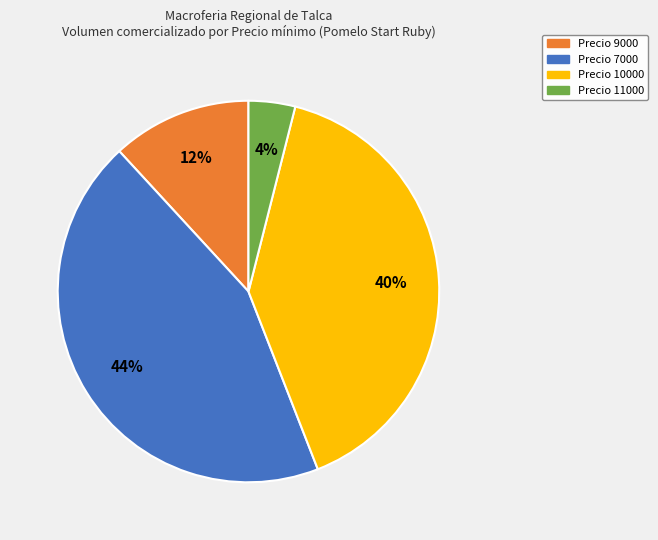

Count the number of slices in the pie.

4